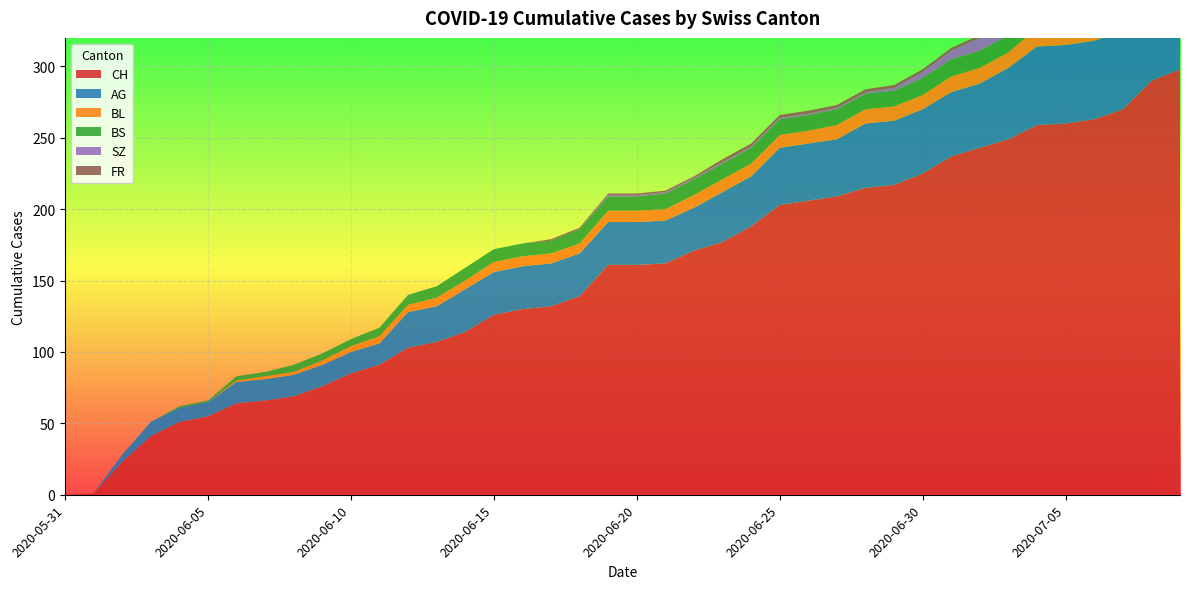

Reading left to right, list all the values displayed in this chart.

CH: 0	1	23	41	51	55	64	66	69	76	85	91	103	107	114	126	130	132	139	161	161	162	171	177	188	203	206	209	215	217	225	237	243	249	259	260	263	270	290	298
AG: 0	0	5	10	10	10	15	15	15	15	15	15	25	25	30	30	30	30	30	30	30	30	30	35	35	40	40	40	45	45	45	45	45	50	55	55	55	55	60	65
BL: 0	0	0	0	0	0	1	2	2	3	4	5	5	6	6	7	7	7	7	8	8	8	9	9	9	9	9	10	10	10	10	11	11	11	13	14	16	18	19	20
BS: 0	0	0	0	1	1	3	3	5	5	5	6	7	8	9	9	9	9	10	10	10	11	11	11	11	11	11	11	11	11	12	12	12	12	12	12	12	12	12	12
SZ: 0	0	0	0	0	0	0	0	0	0	0	0	0	0	0	0	0	0	0	1	1	1	1	1	1	1	1	1	1	2	4	6	9	9	9	9	9	9	17	17
FR: 0	0	0	0	0	0	0	0	0	0	0	0	0	0	0	0	0	1	1	1	1	1	1	2	2	2	2	2	2	2	2	2	2	2	2	2	2	2	2	2